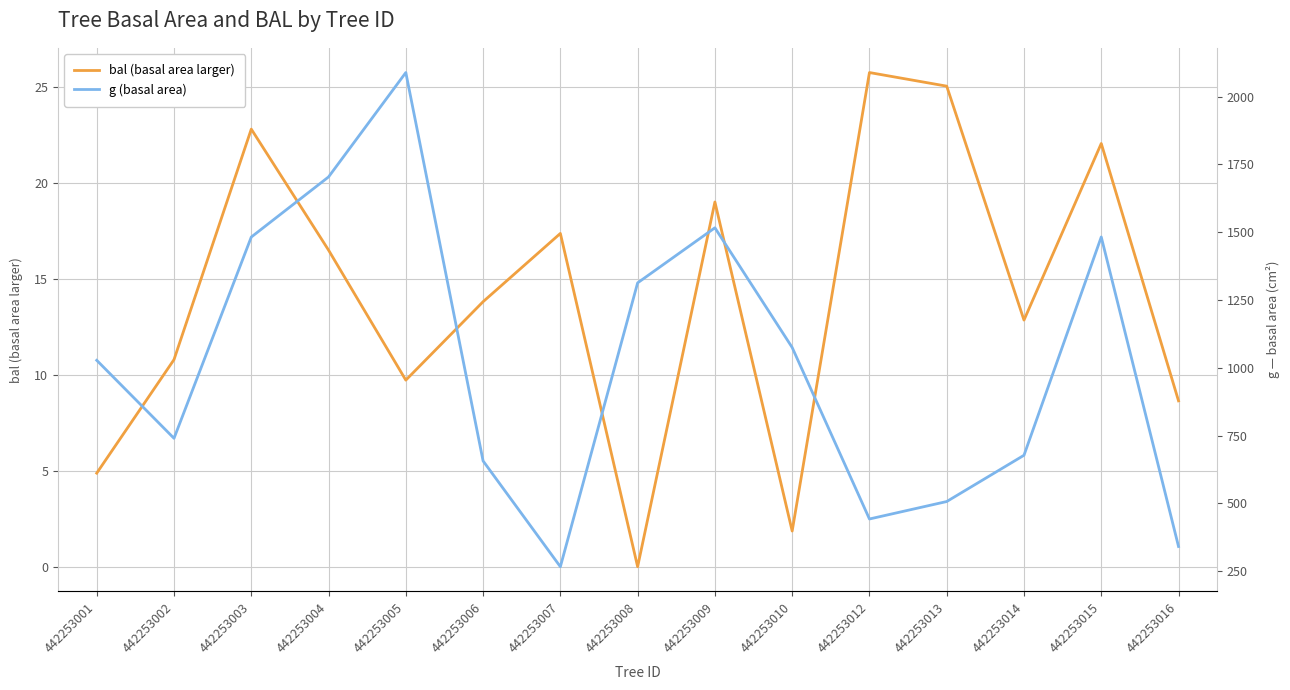

What is the total value across all series at 442253007?

283.4